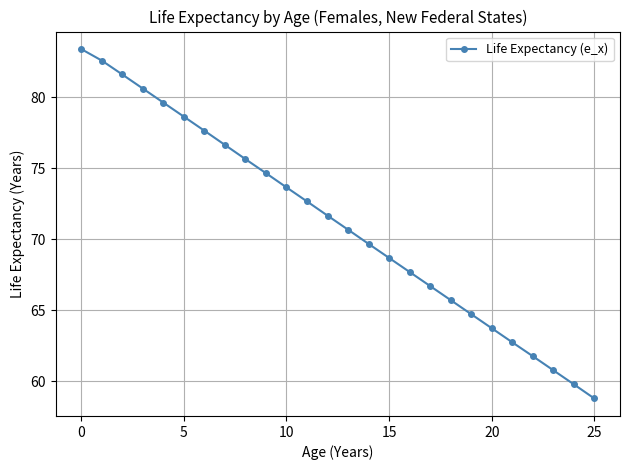

True or false: the data has more than 0 interior local peaks.

False